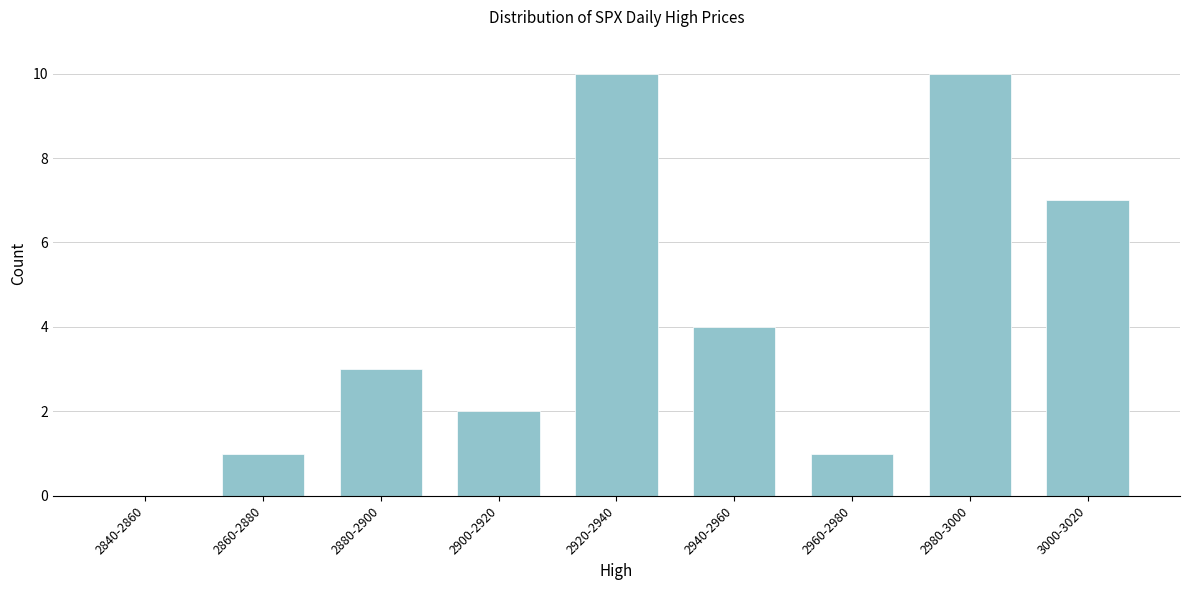

Reading left to right, transcribe all the data shown in this chart.

2840-2860=0	2860-2880=1	2880-2900=3	2900-2920=2	2920-2940=10	2940-2960=4	2960-2980=1	2980-3000=10	3000-3020=7